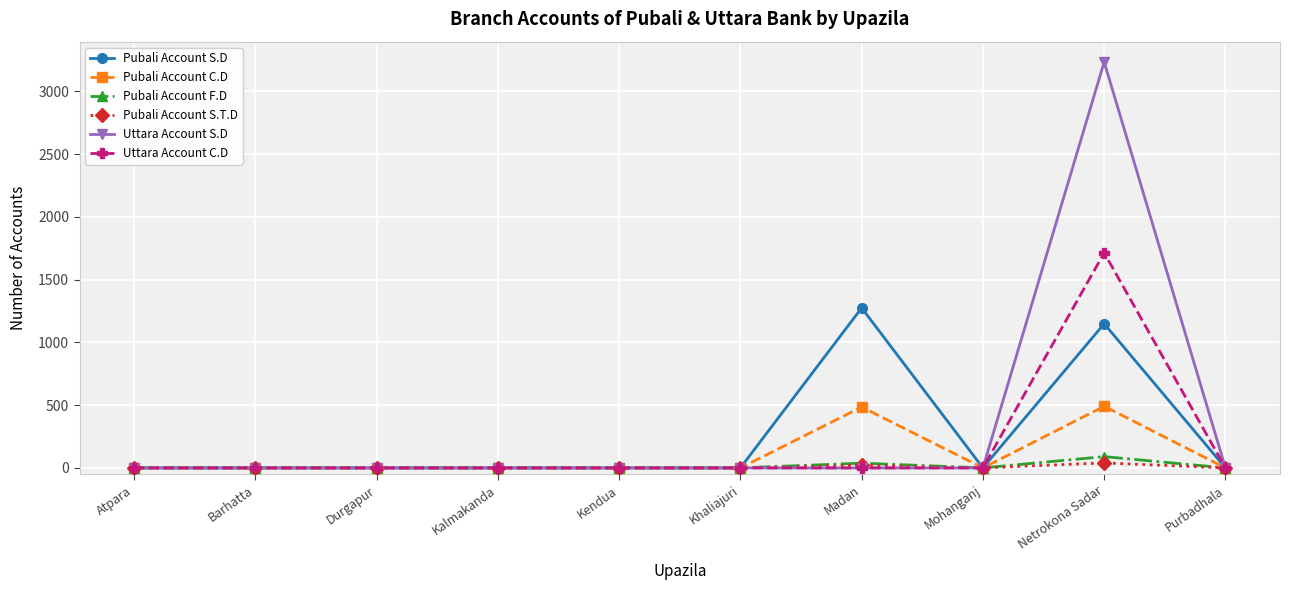

Which series has the widest spread of values?

Uttara Account S.D